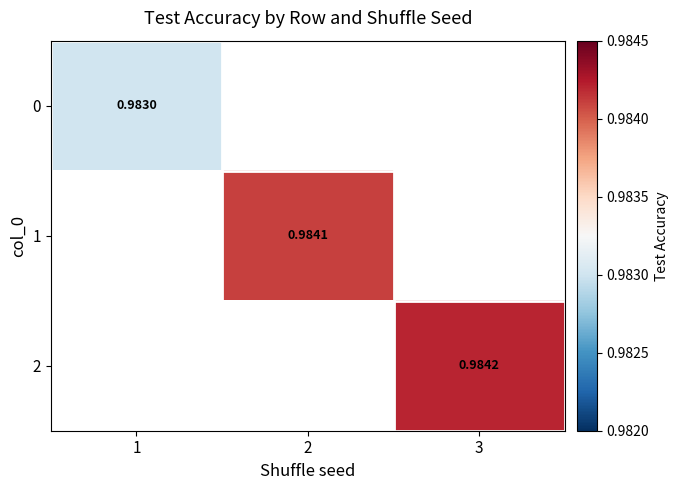

How many positive values does the 2 series have?

1